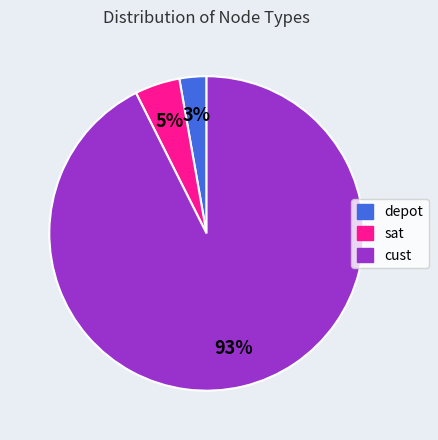

Between cust and sat, which is larger?

cust